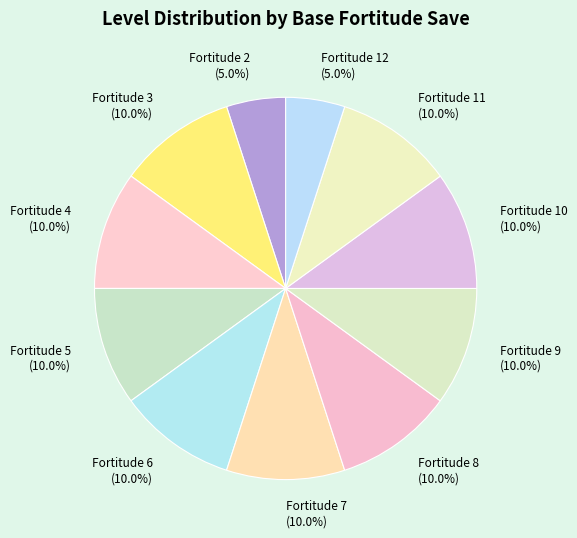

Is the sum of Fortitude 12 (5.0%) and Fortitude 8 (10.0%) greater than half?

No